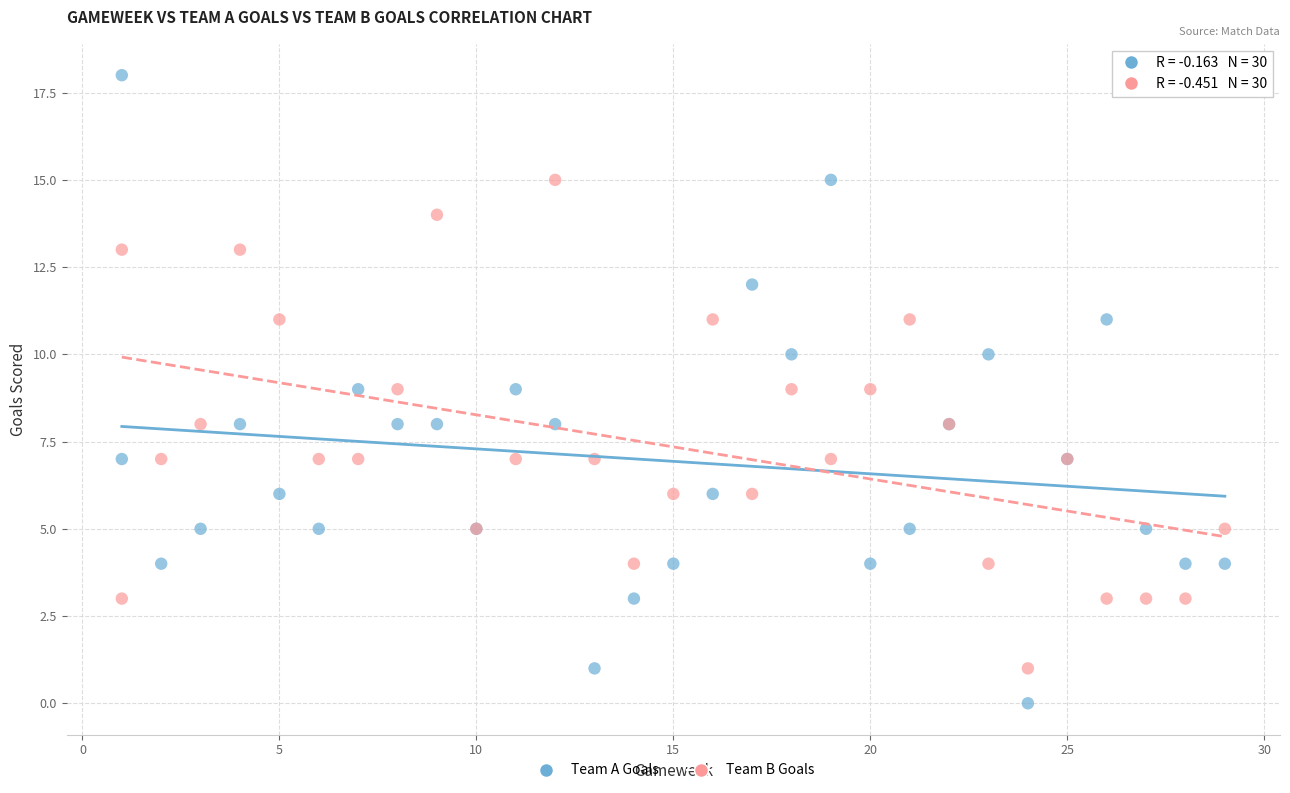

Which series has the largest Y range (max minus min)?

Team A Goals